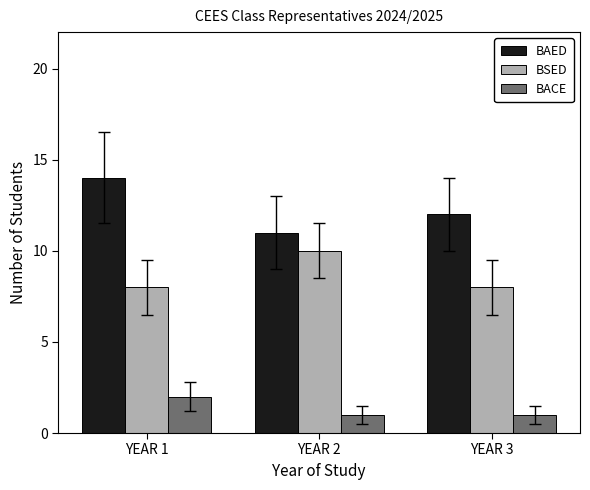

What is the value of the BSED bar at the 3rd from the left?

8